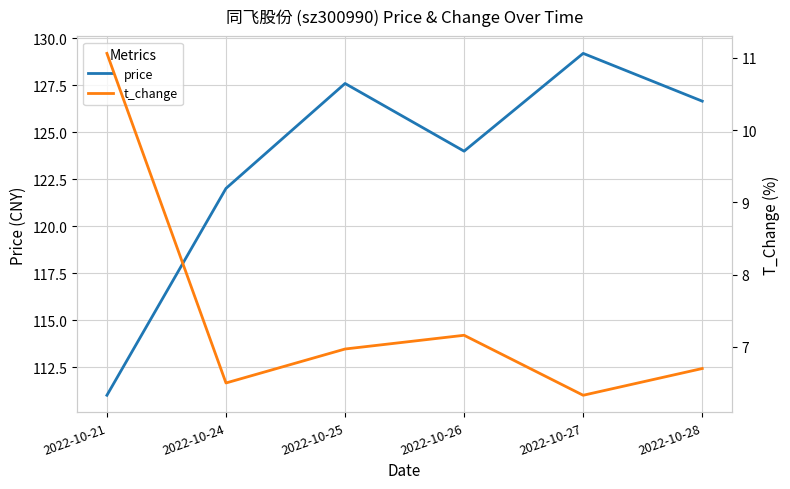

Reading left to right, list all the values displayed in this chart.

price: 2022-10-21=111.0	2022-10-24=122.0	2022-10-25=127.6	2022-10-26=124.0	2022-10-27=129.2	2022-10-28=126.7
t_change: 2022-10-21=11.1	2022-10-24=6.5	2022-10-25=7.0	2022-10-26=7.2	2022-10-27=6.3	2022-10-28=6.7